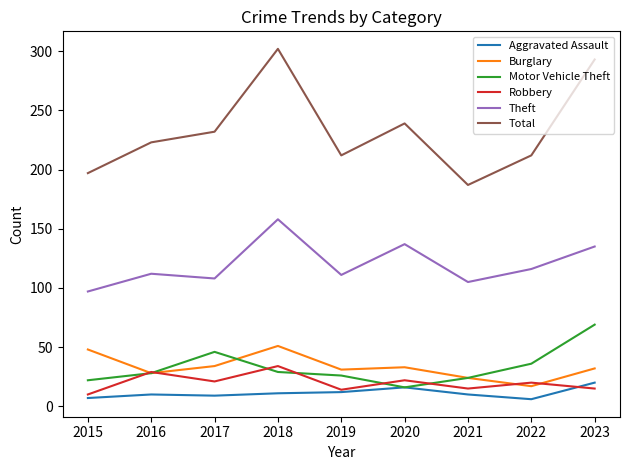

The value of Robbery at 2023 is 5. True or false?

False